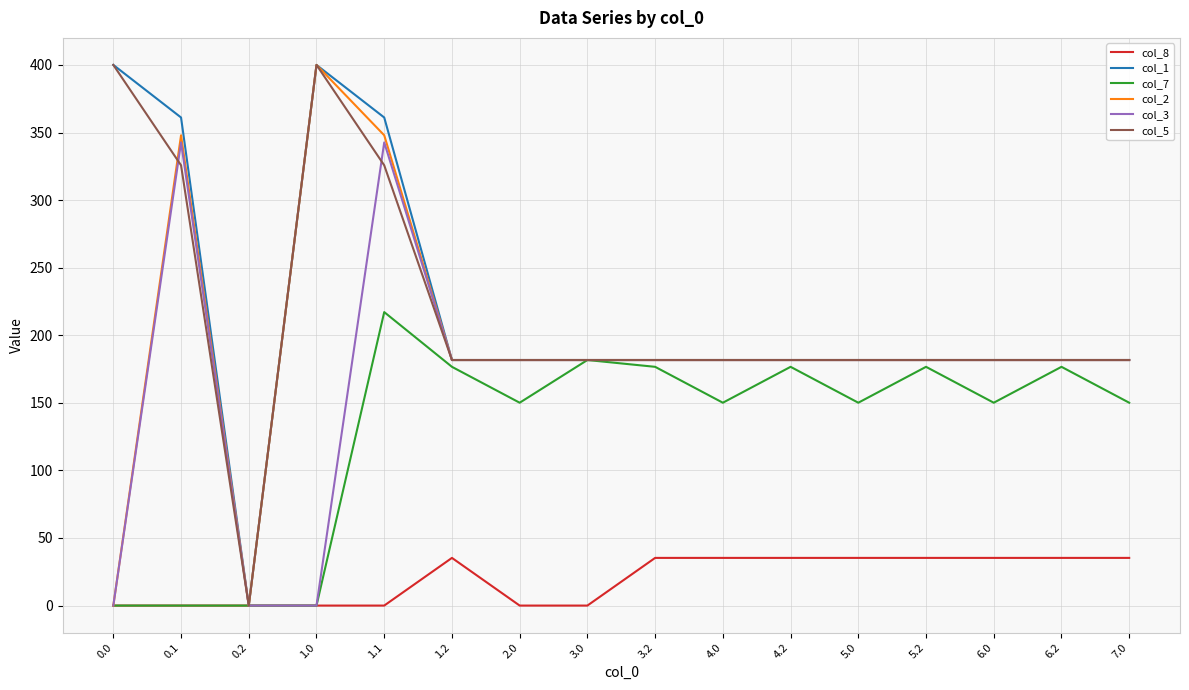

What is the greatest value displayed?

400.0